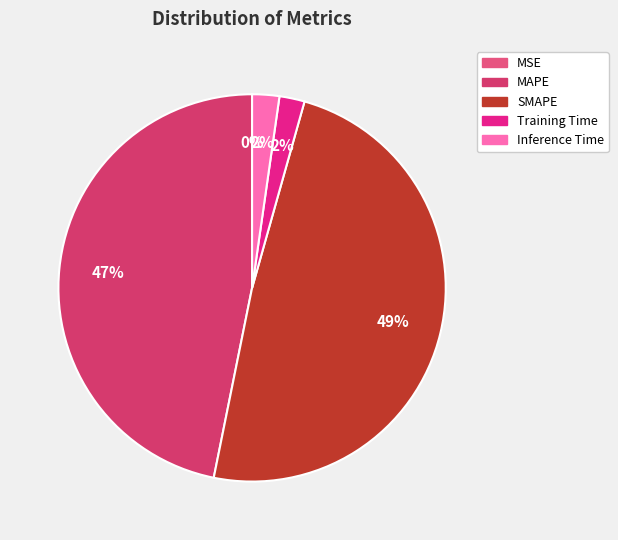

To the nearest percent, what is the difference between the SMAPE and MAPE slice percentages?

2%